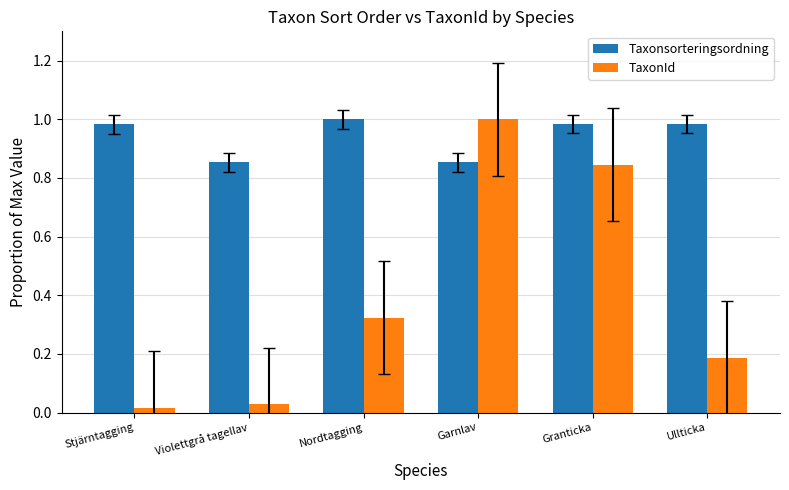

Does the chart contain stacked bars?

No